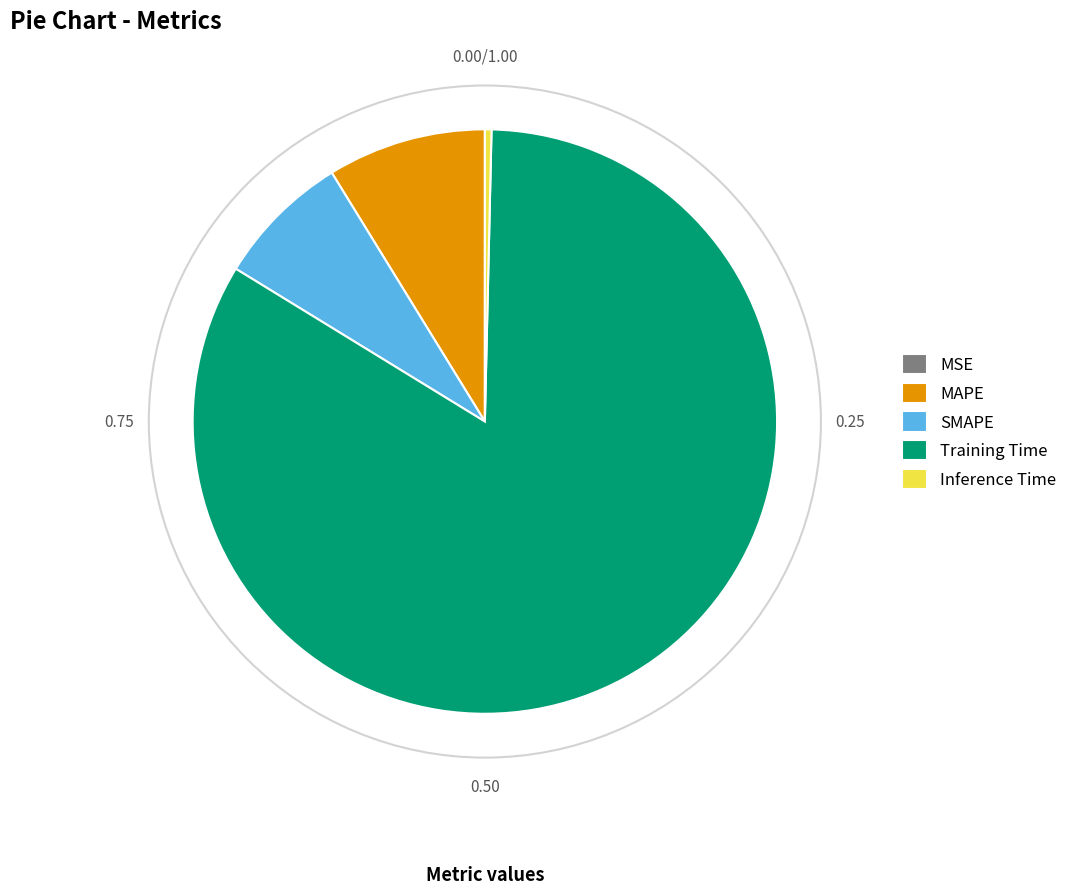

Is MAPE the majority of the pie?

No